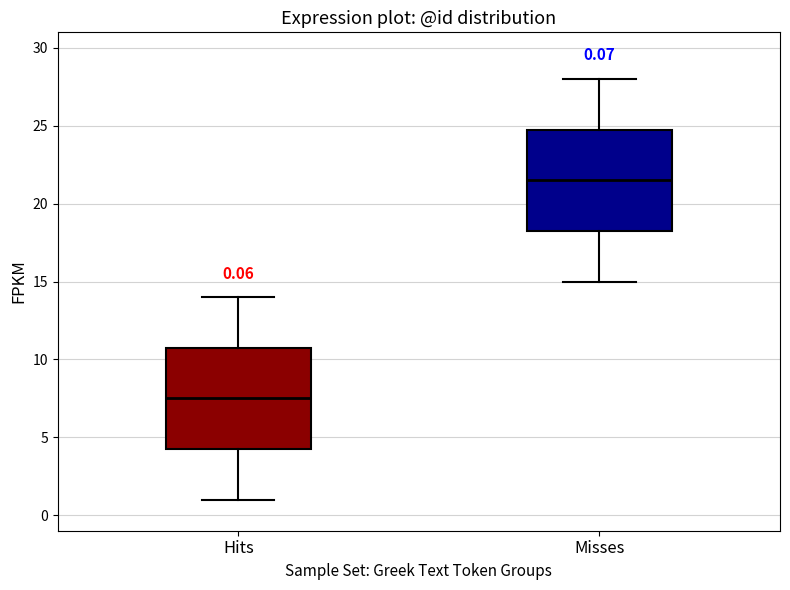

Which box has the highest median line?

Misses